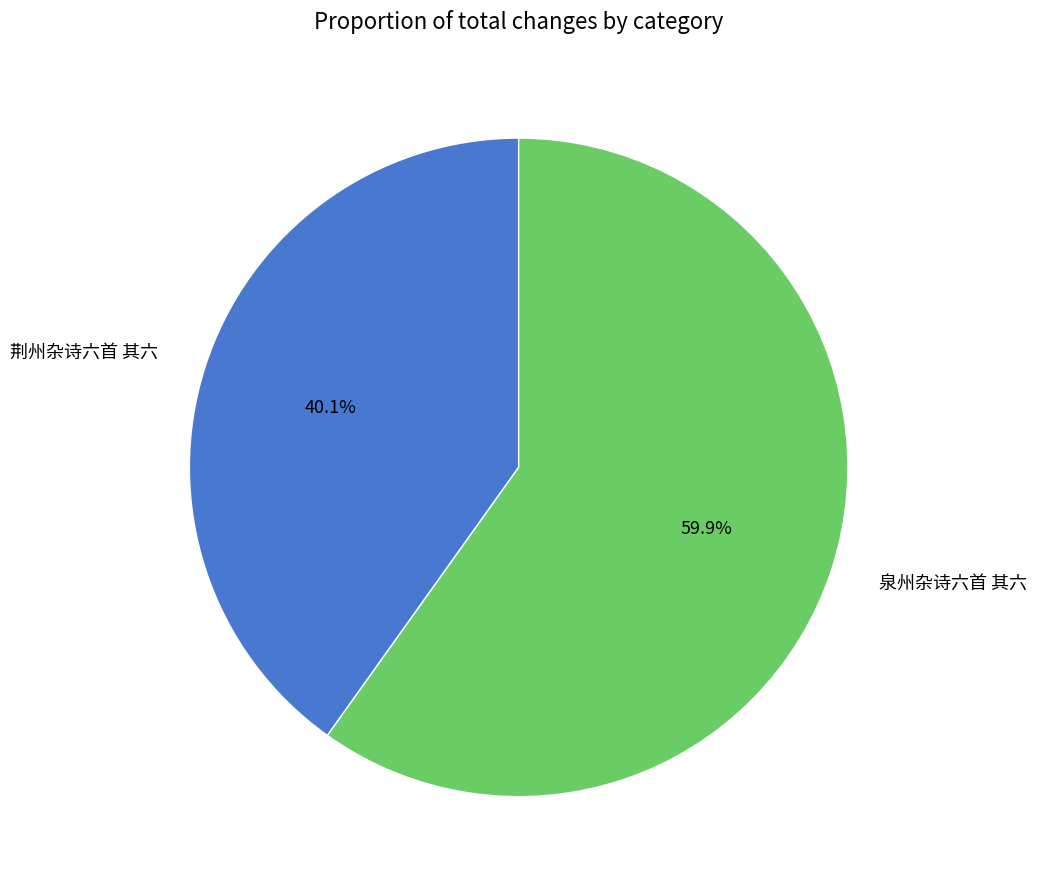

Do 泉州杂诗六首 其六 and 荆州杂诗六首 其六 together represent more than half of the pie?

Yes